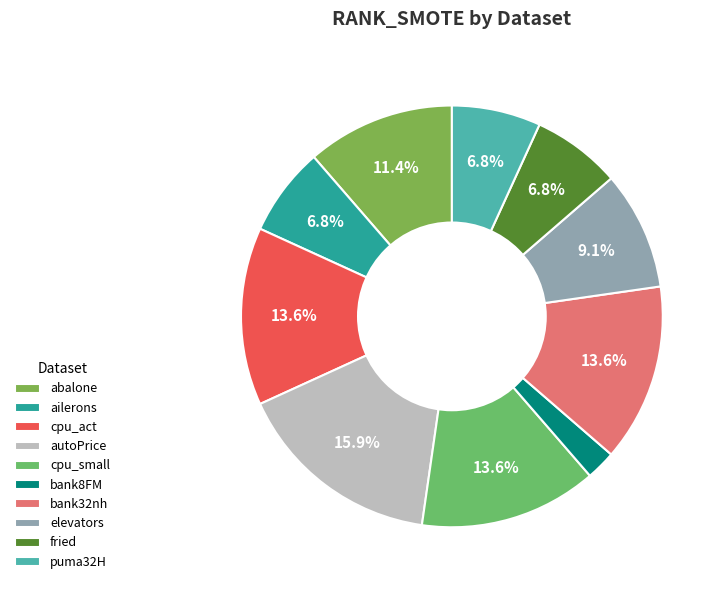

Which category has the smallest portion of the pie?

bank8FM